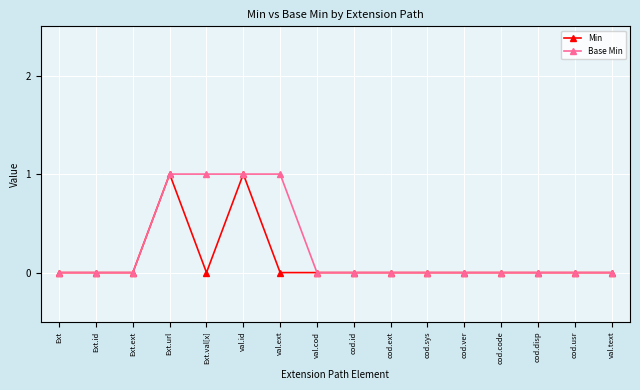

What is the sum of all Min values?

2